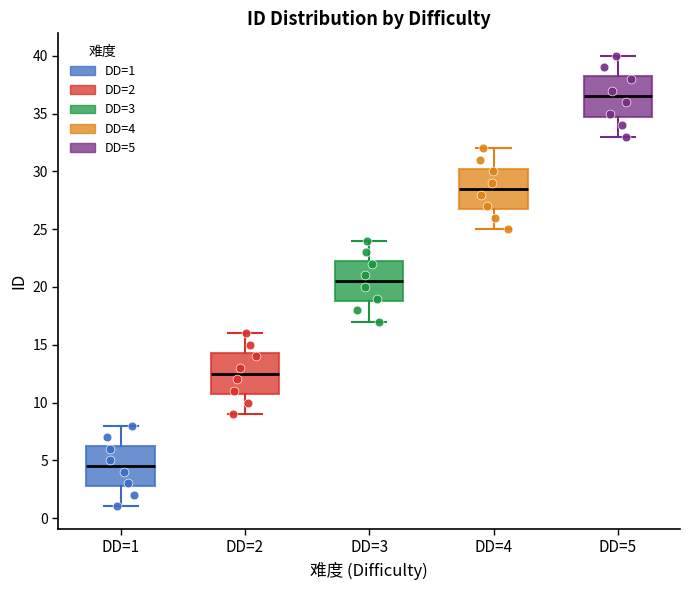

Reading left to right, read every box against the y-axis: the position of its median line, the range the box covers, and the ends of its whiskers. The values are not printed on the chart, so give them approximately, as read against the axis.

DD=1: median 4.5, box 3.0 to 6.5, whiskers 1.0 to 8.0
DD=2: median 12.5, box 11.0 to 14.5, whiskers 9.0 to 16.0
DD=3: median 20.5, box 19.0 to 22.5, whiskers 17.0 to 24.0
DD=4: median 28.5, box 27.0 to 30.5, whiskers 25.0 to 32.0
DD=5: median 36.5, box 35.0 to 38.5, whiskers 33.0 to 40.0